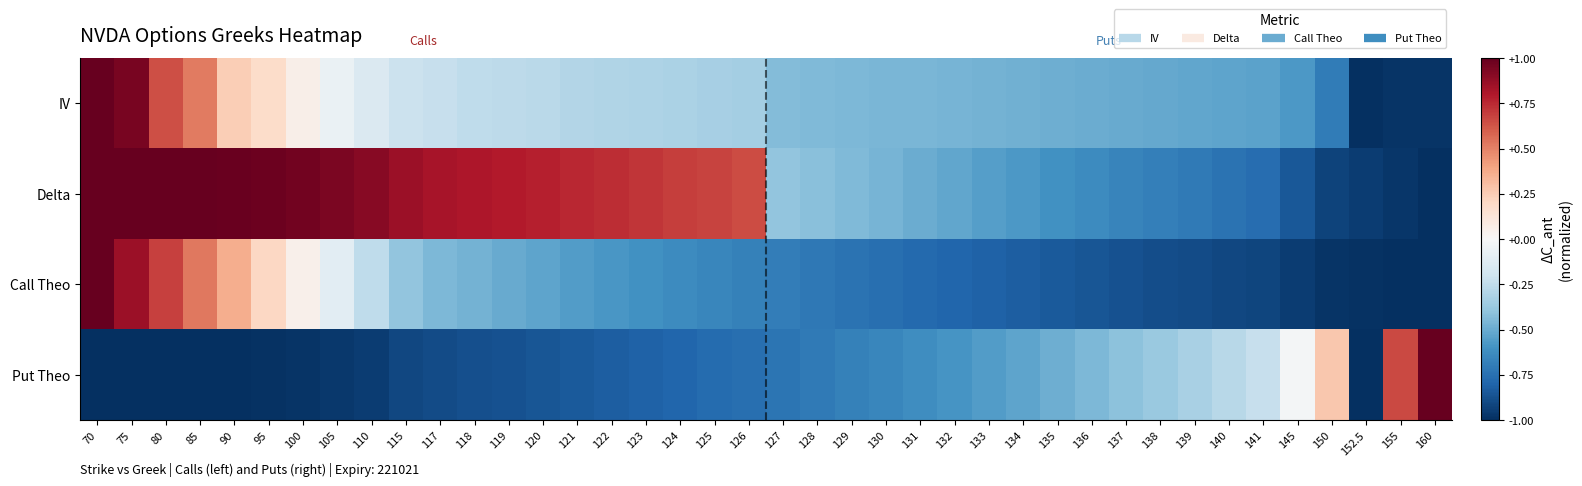

Which series has the widest spread of values?

IV